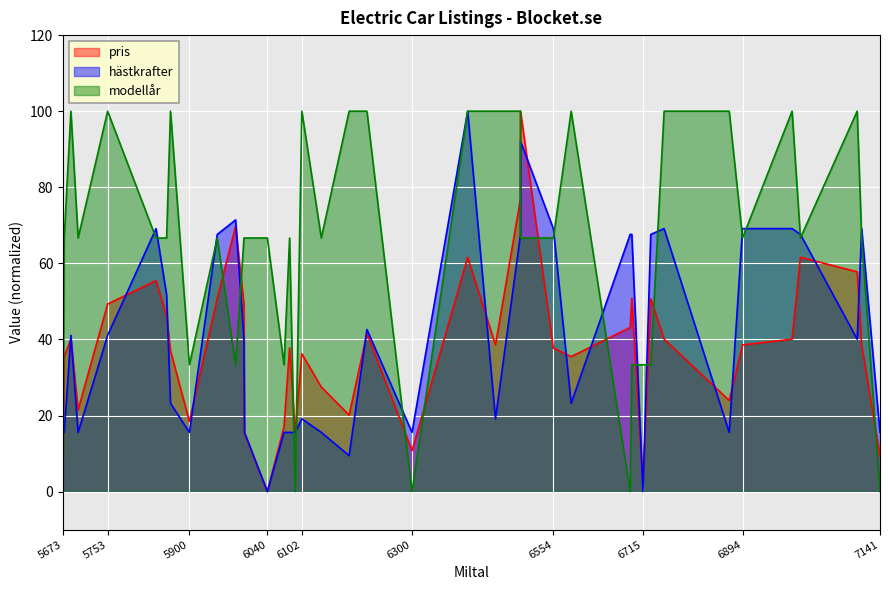

True or false: pris has a value of 43.1 at 6692.

True